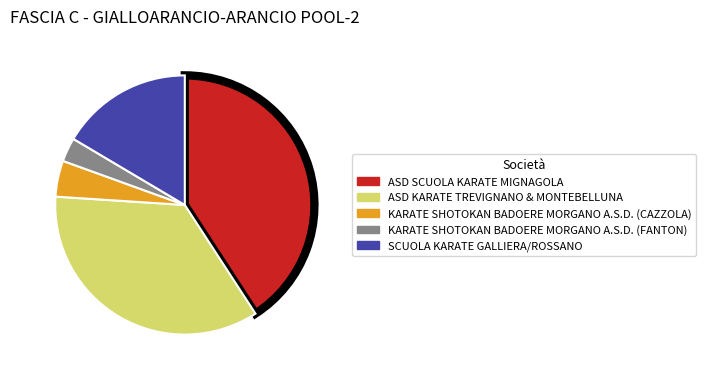

Which has a higher value, KARATE SHOTOKAN BADOERE MORGANO A.S.D. (CAZZOLA) or KARATE SHOTOKAN BADOERE MORGANO A.S.D. (FANTON)?

KARATE SHOTOKAN BADOERE MORGANO A.S.D. (CAZZOLA)